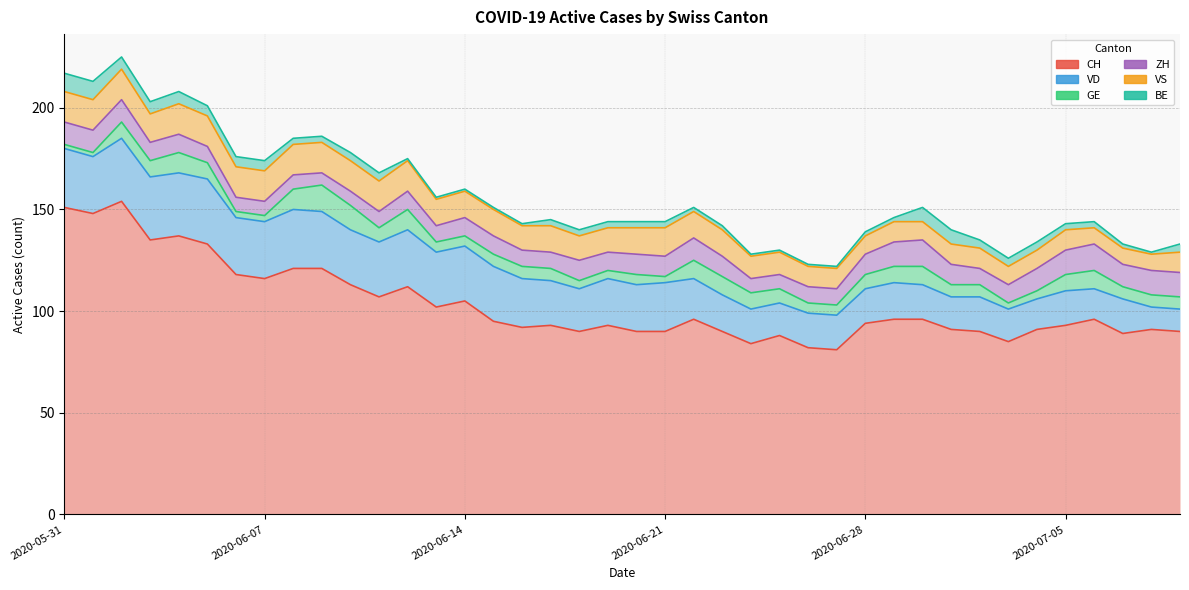

Is it true that VD equals 17 at 2020-07-02?

True